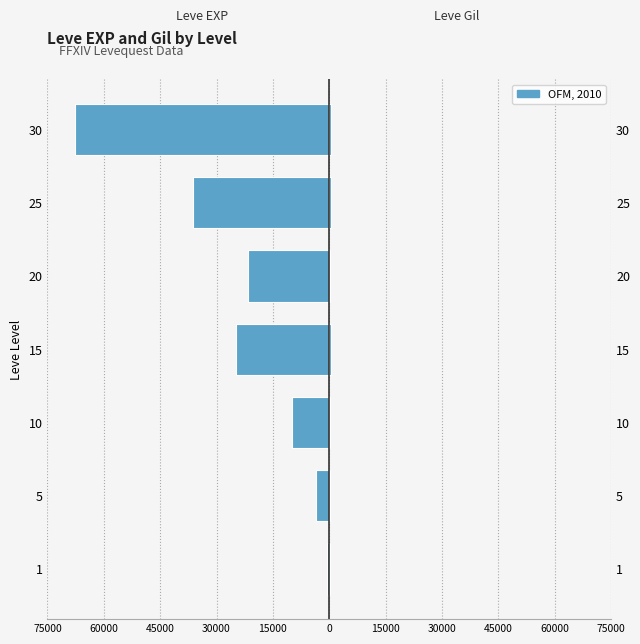

What is the total value across all series at 25?

-35905